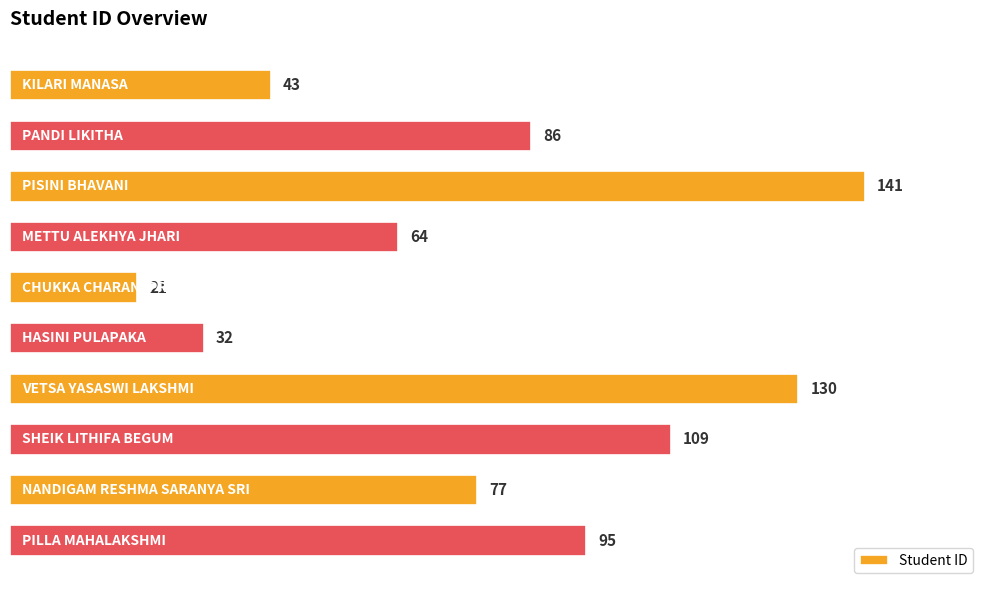

What is the smallest value displayed?

21